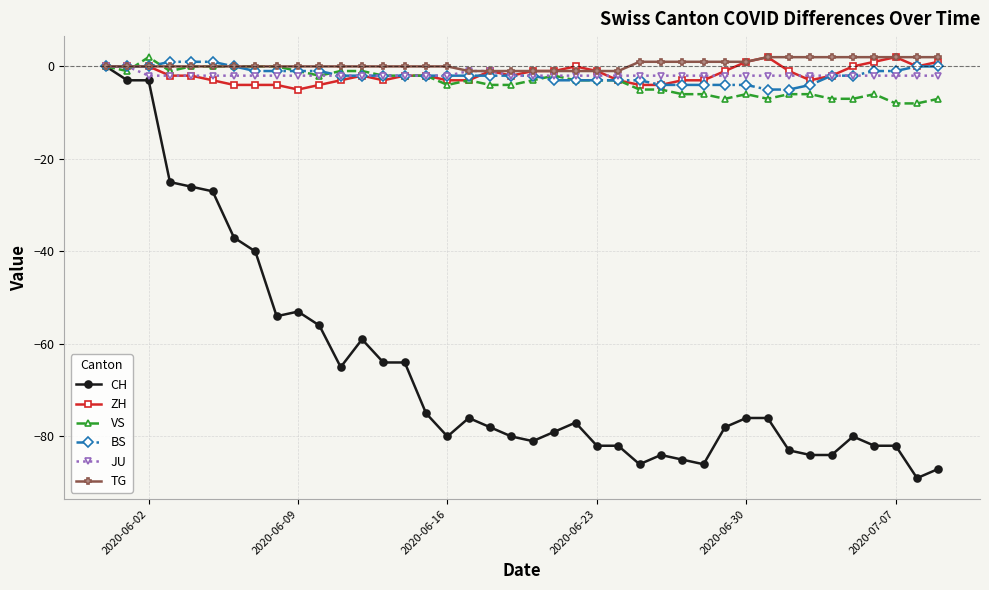

True or false: VS has more than 2 points higher than both neighbors.

True